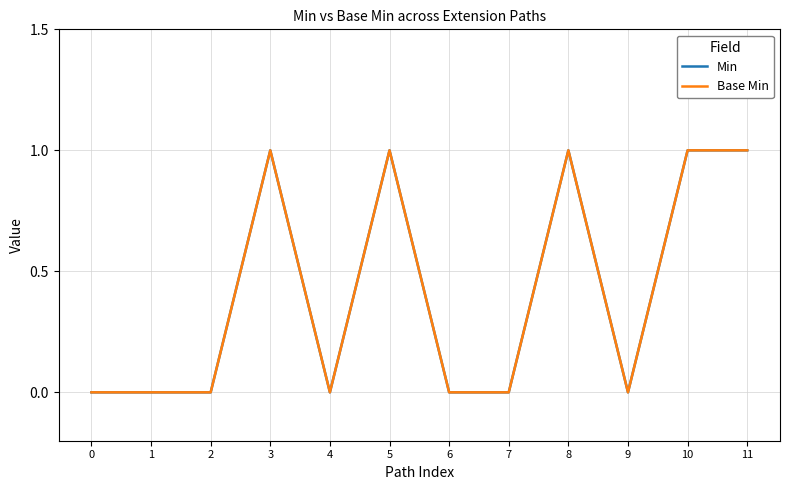

The value of Min at 11 is 1. True or false?

True